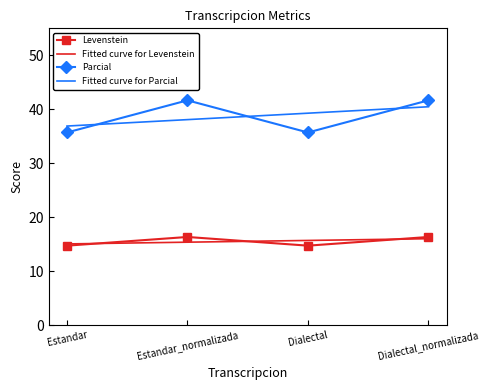

True or false: Levenstein and Parcial cross at least once.

False